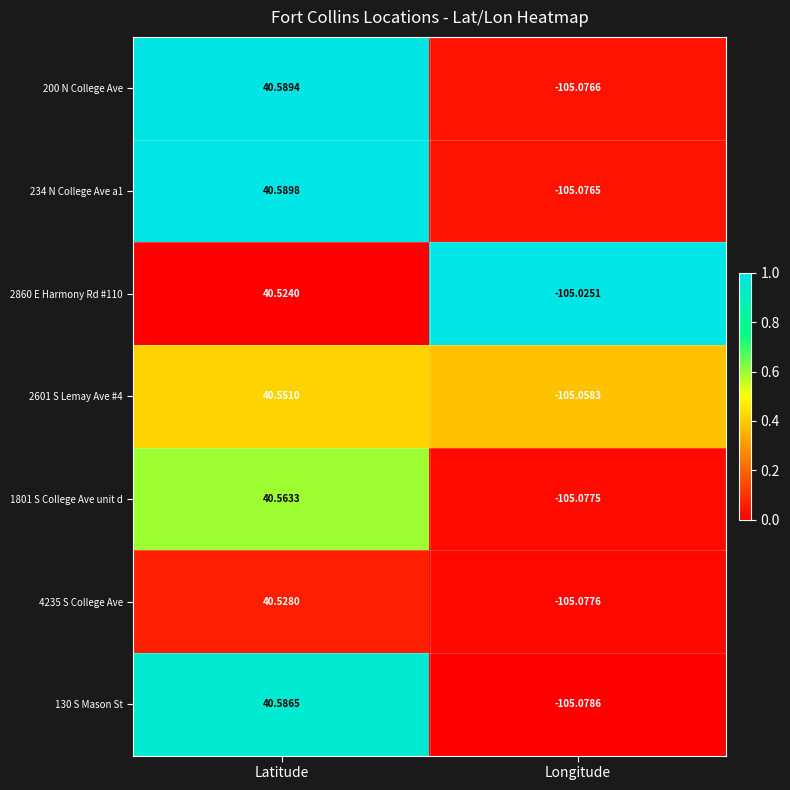

At which category is the sum across all series the highest?

Latitude